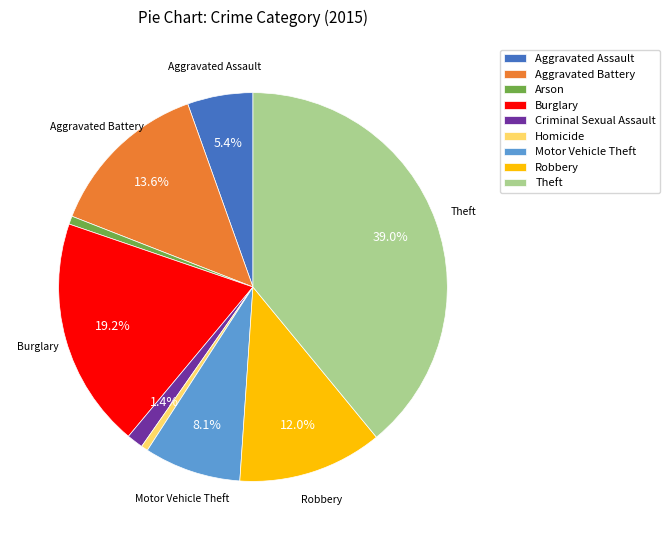

Does any single category account for the majority?

No